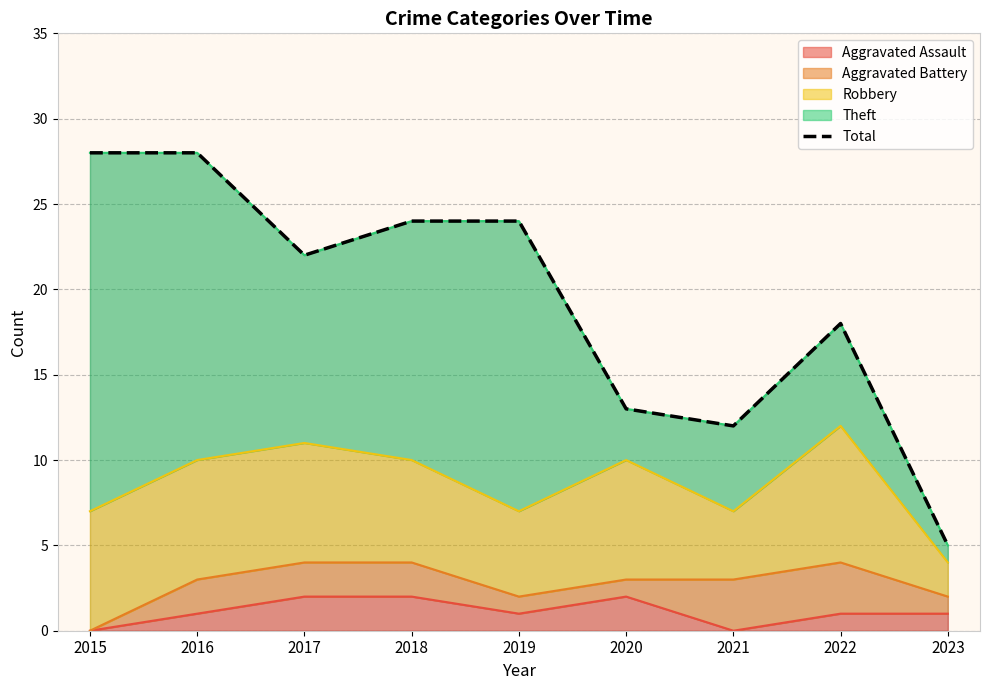

The value at 2021 is 4. True or false?

False